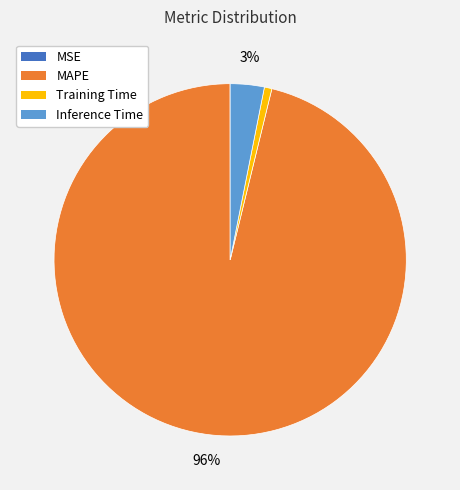

To the nearest percent, what is the difference between the largest and smallest slice percentages?

96%